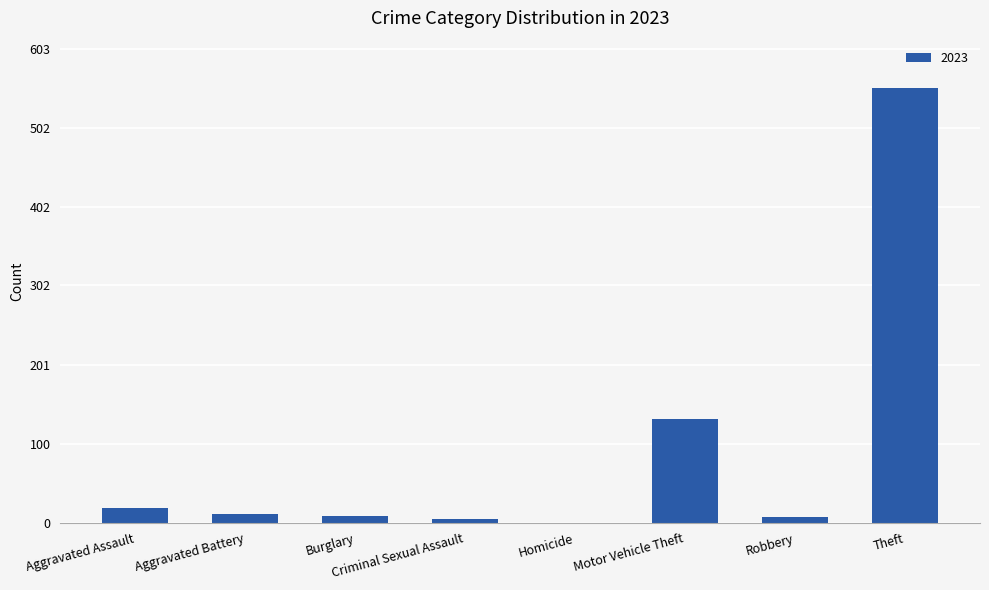

Is it true that the value at Homicide is -309?

False